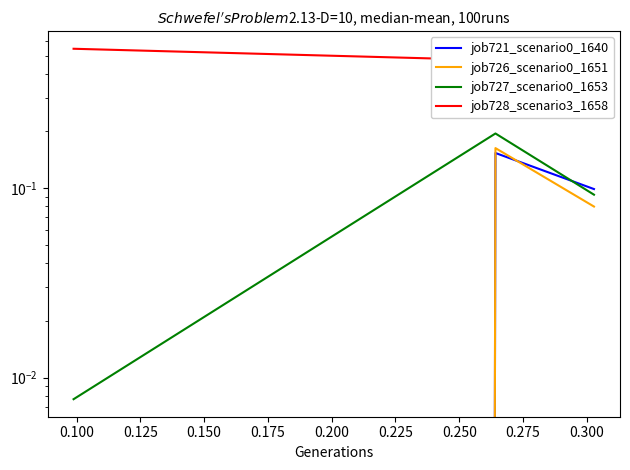

Count the number of data series in this chart.

4